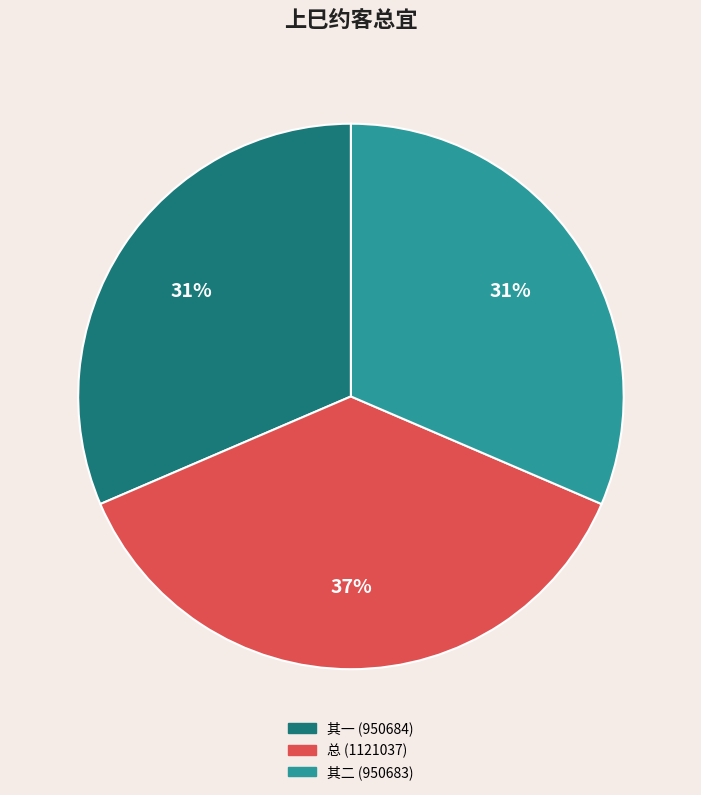

Is there a majority slice in this chart?

No